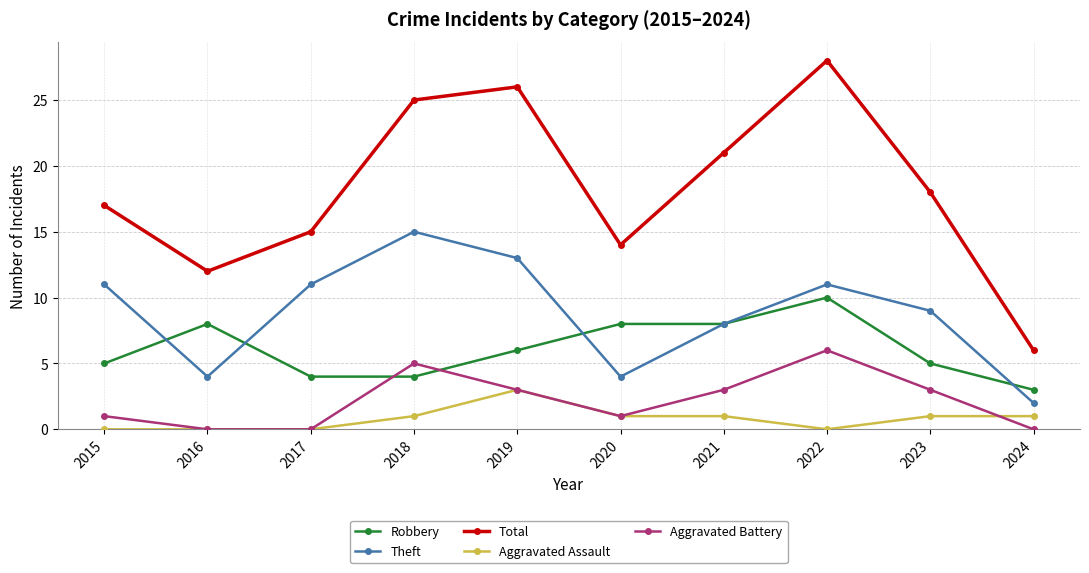

What are all the series names shown in the legend?

Robbery, Theft, Total, Aggravated Assault, Aggravated Battery